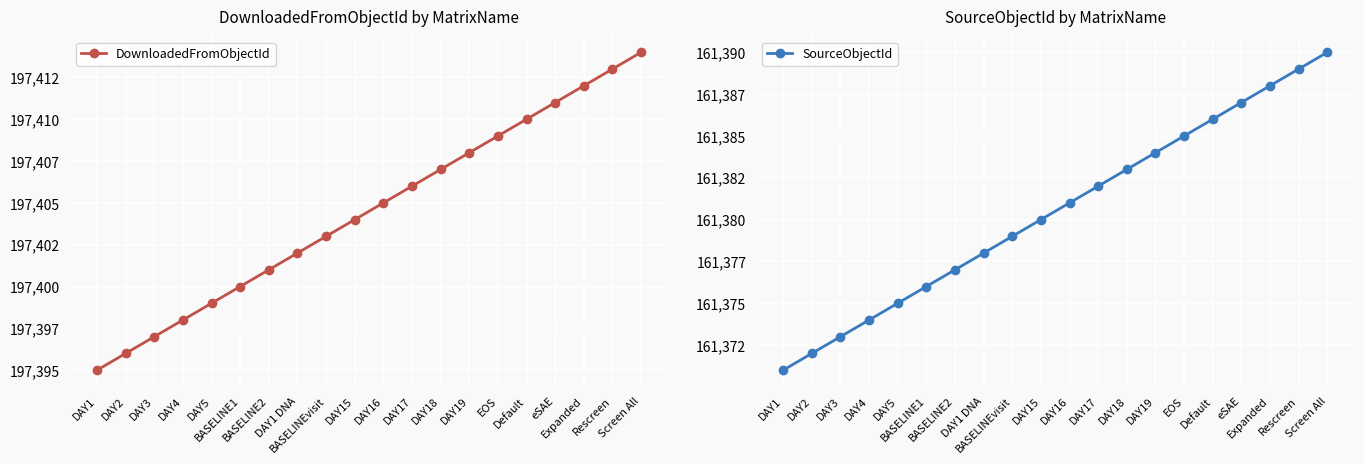

Is this an area chart (filled region under the line)?

No